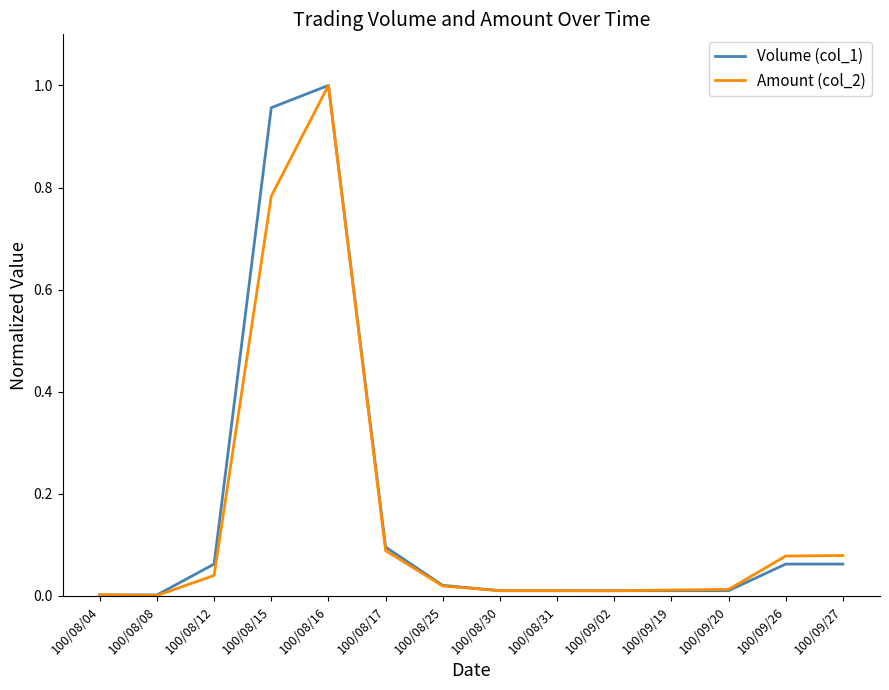

The Volume (col_1) series shows 0.1 at 100/09/27. True or false?

True